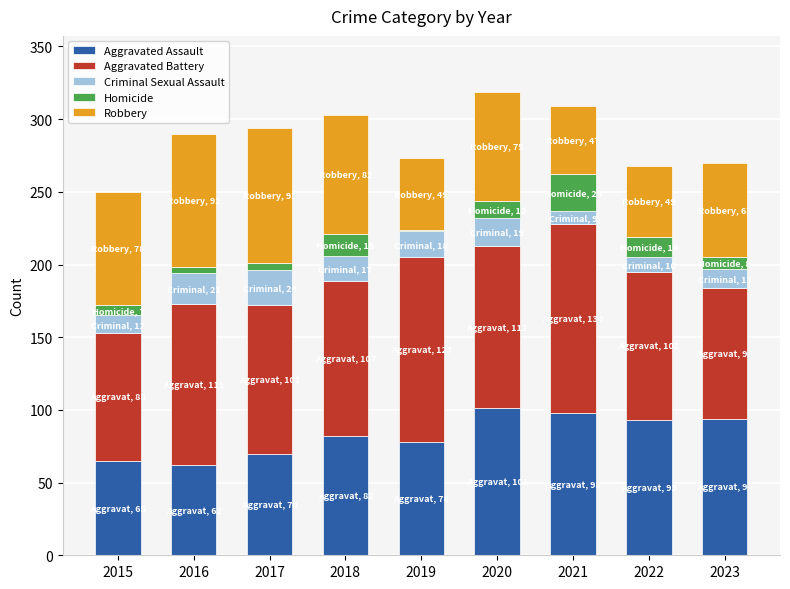

What is the total value across all series at 2018?

303